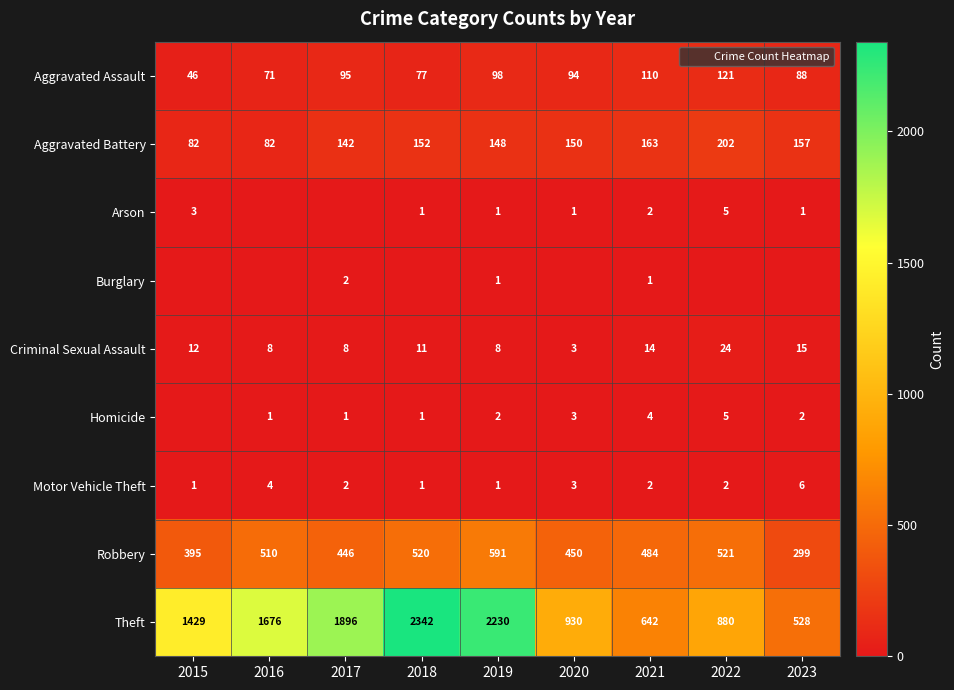

List the series in order of their peak value, highest first.

Theft, Robbery, Aggravated Battery, Aggravated Assault, Criminal Sexual Assault, Motor Vehicle Theft, Arson, Homicide, Burglary